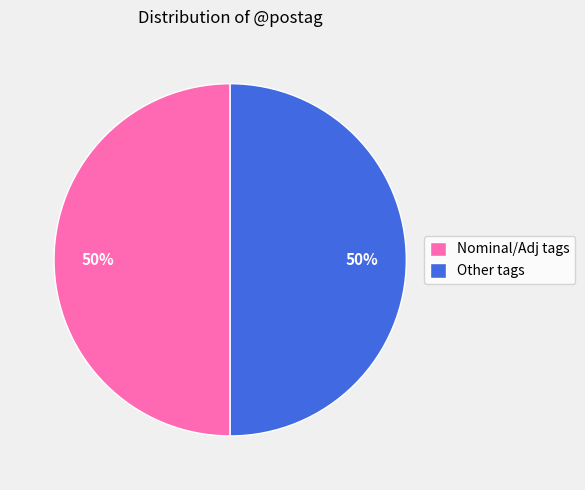

To the nearest percent, what is the average slice percentage?

50%